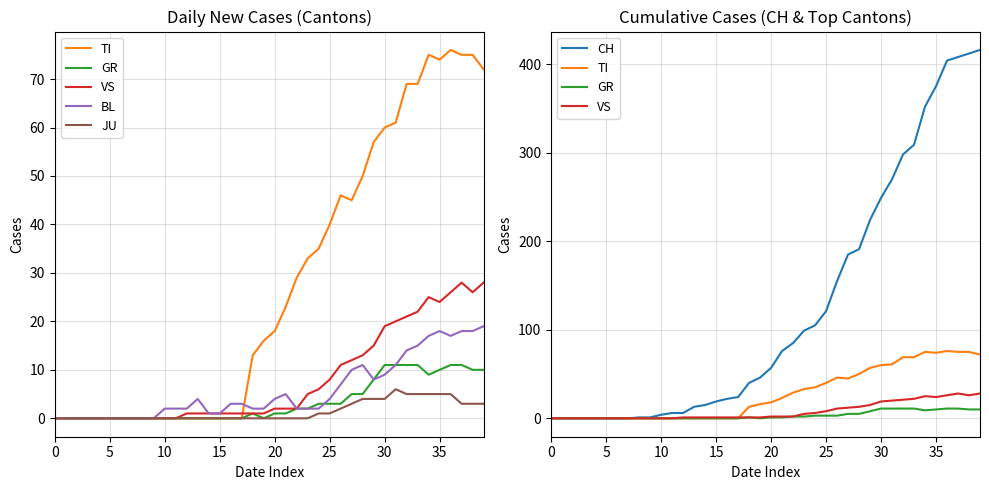

True or false: JU and CH cross at least once.

False